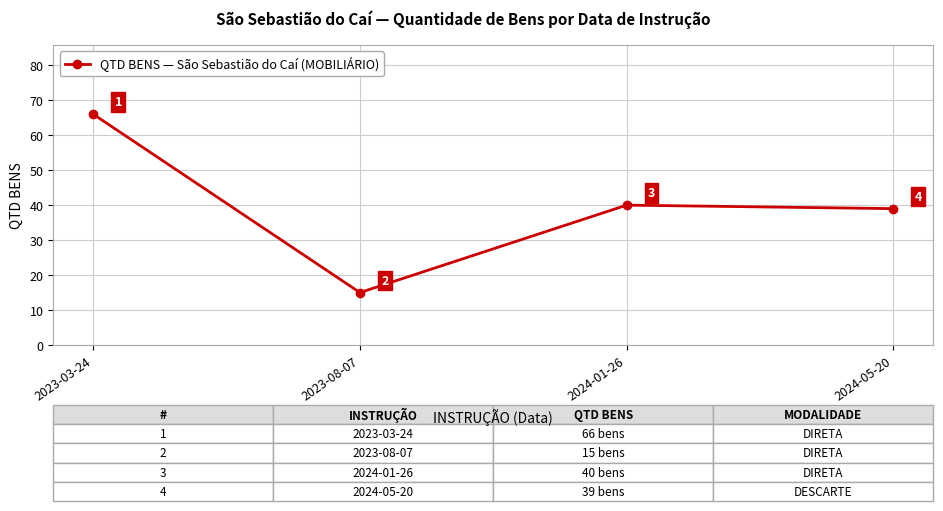

What is the ratio of the value at 2024-05-20 to the value at 2023-08-07?

2.6